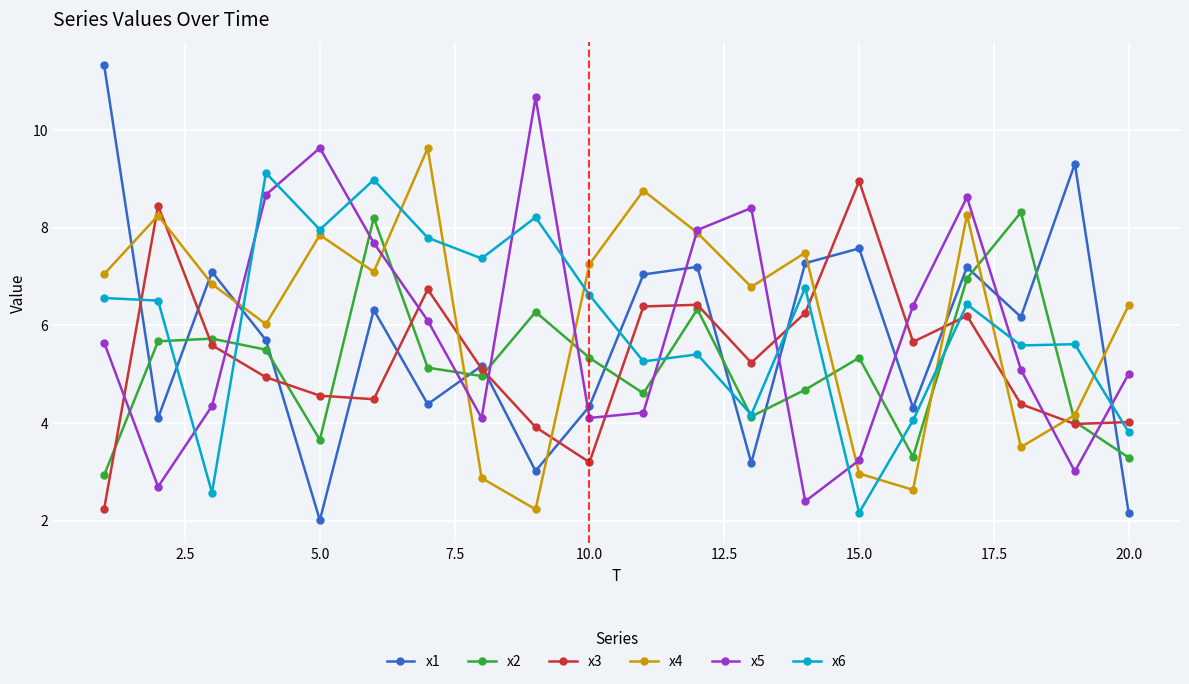

Which series has the widest spread of values?

x1